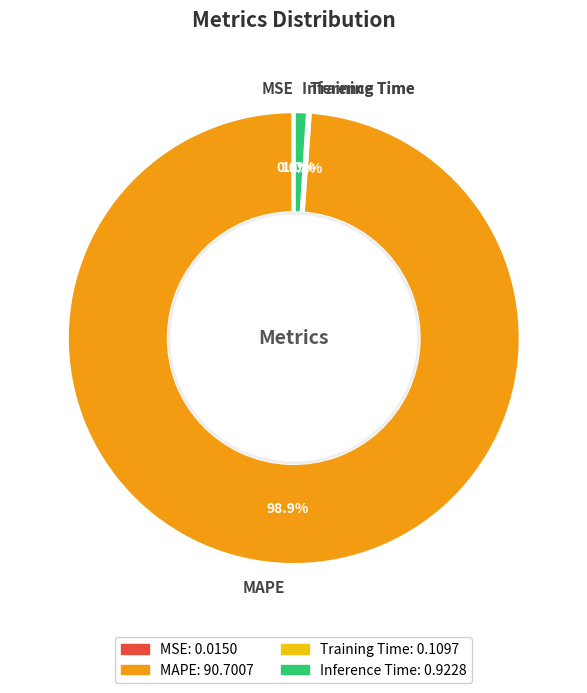

What percentage do MAPE and Inference Time together represent?

99.9%